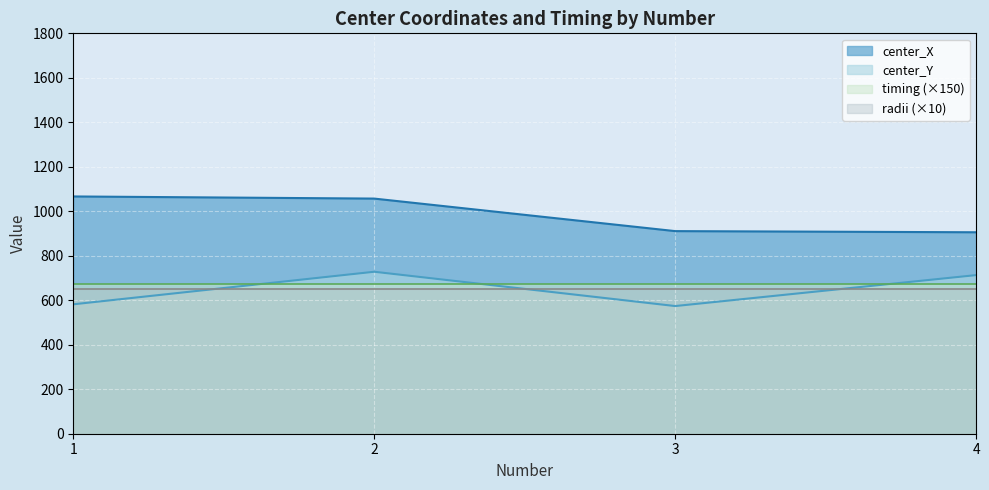

What is the difference between the center_Y values at 2 and 4?

15.0